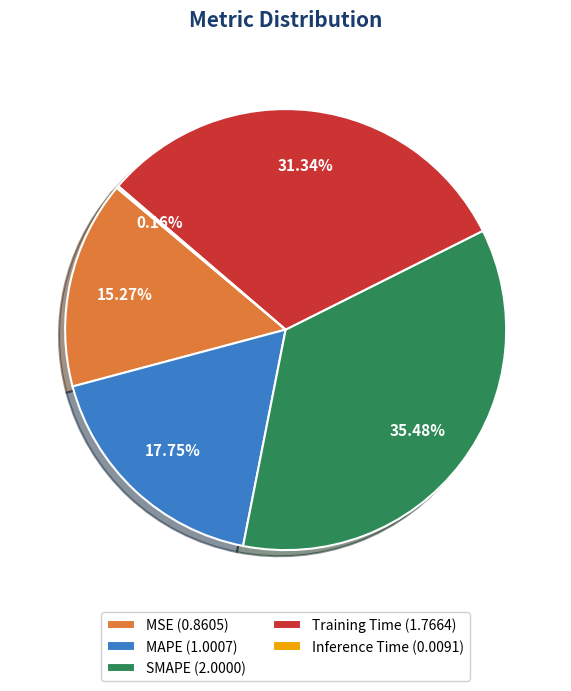

To the nearest percent, what percentage of the pie is MAPE?

18%